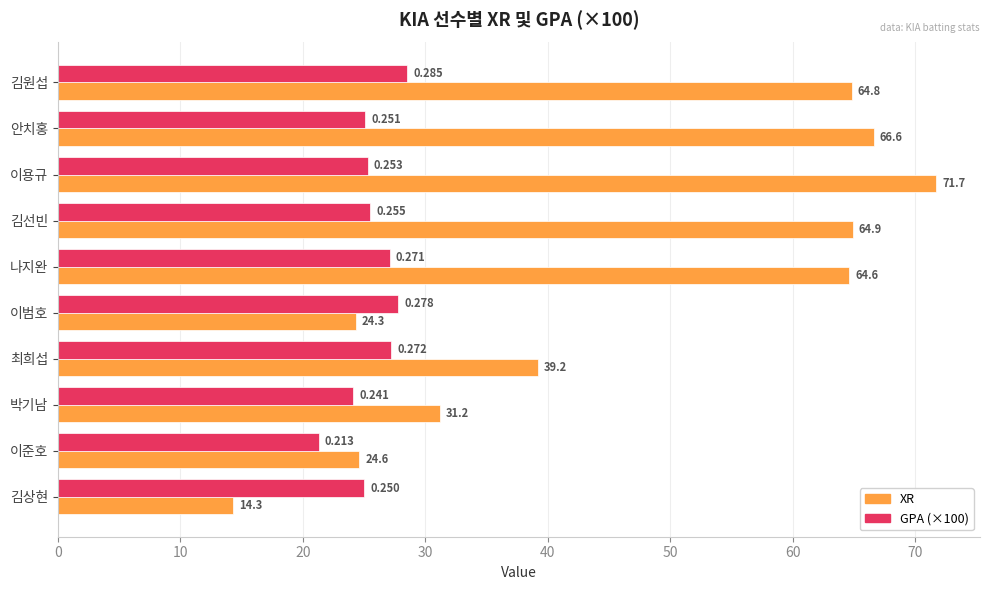

Where is GPA (×100) nearest to the value 24?

박기남